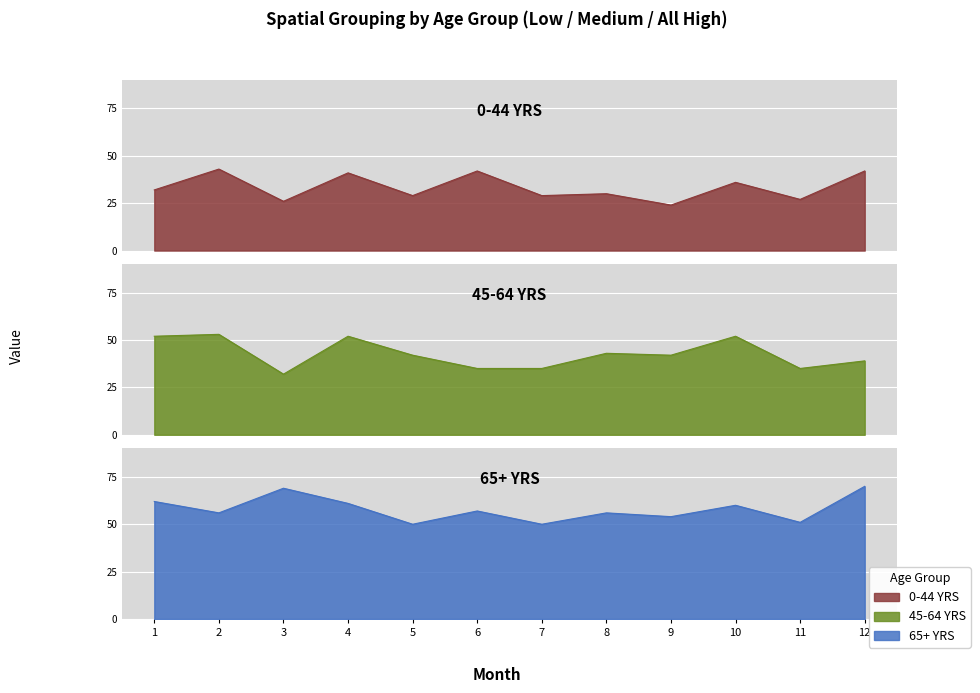

Rank the categories by 0-44 YRS value from highest to lowest.

2, 6, 12, 4, 10, 1, 8, 5, 7, 11, 3, 9